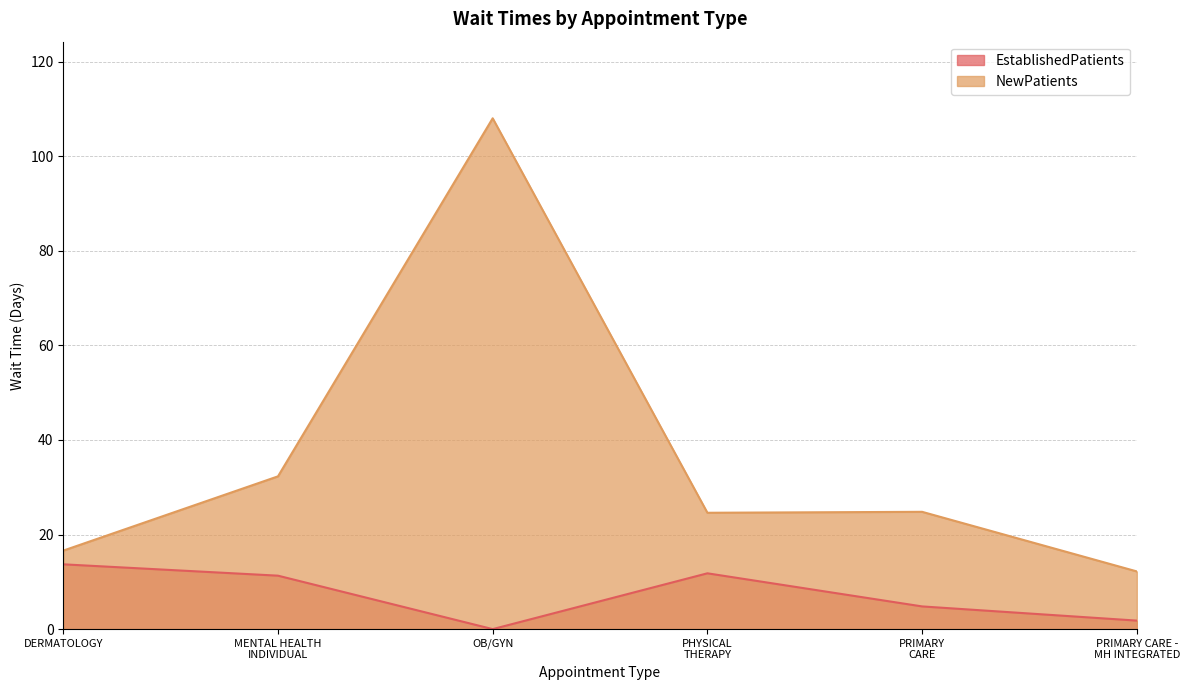

What position from the left is DERMATOLOGY?

1